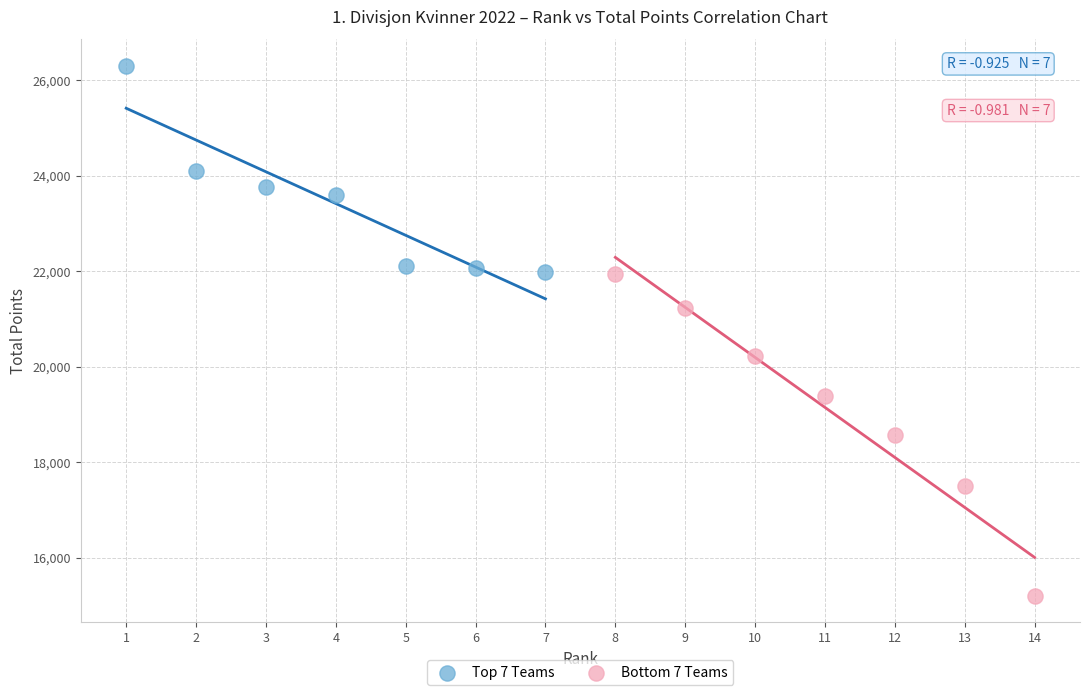

Which series reaches the maximum Y coordinate?

Top 7 Teams